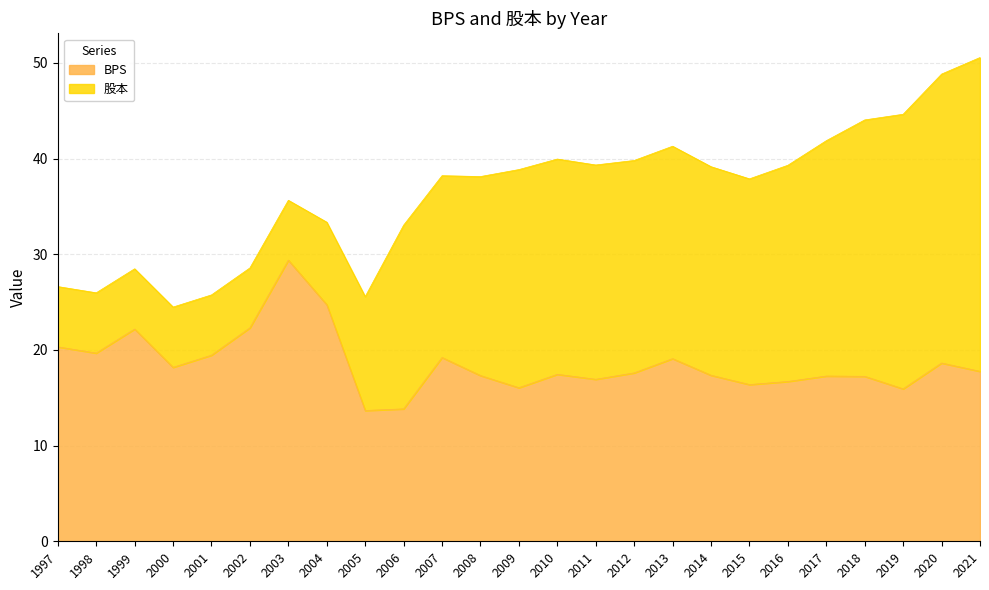

What is the difference between the maximum and minimum values?

15.7